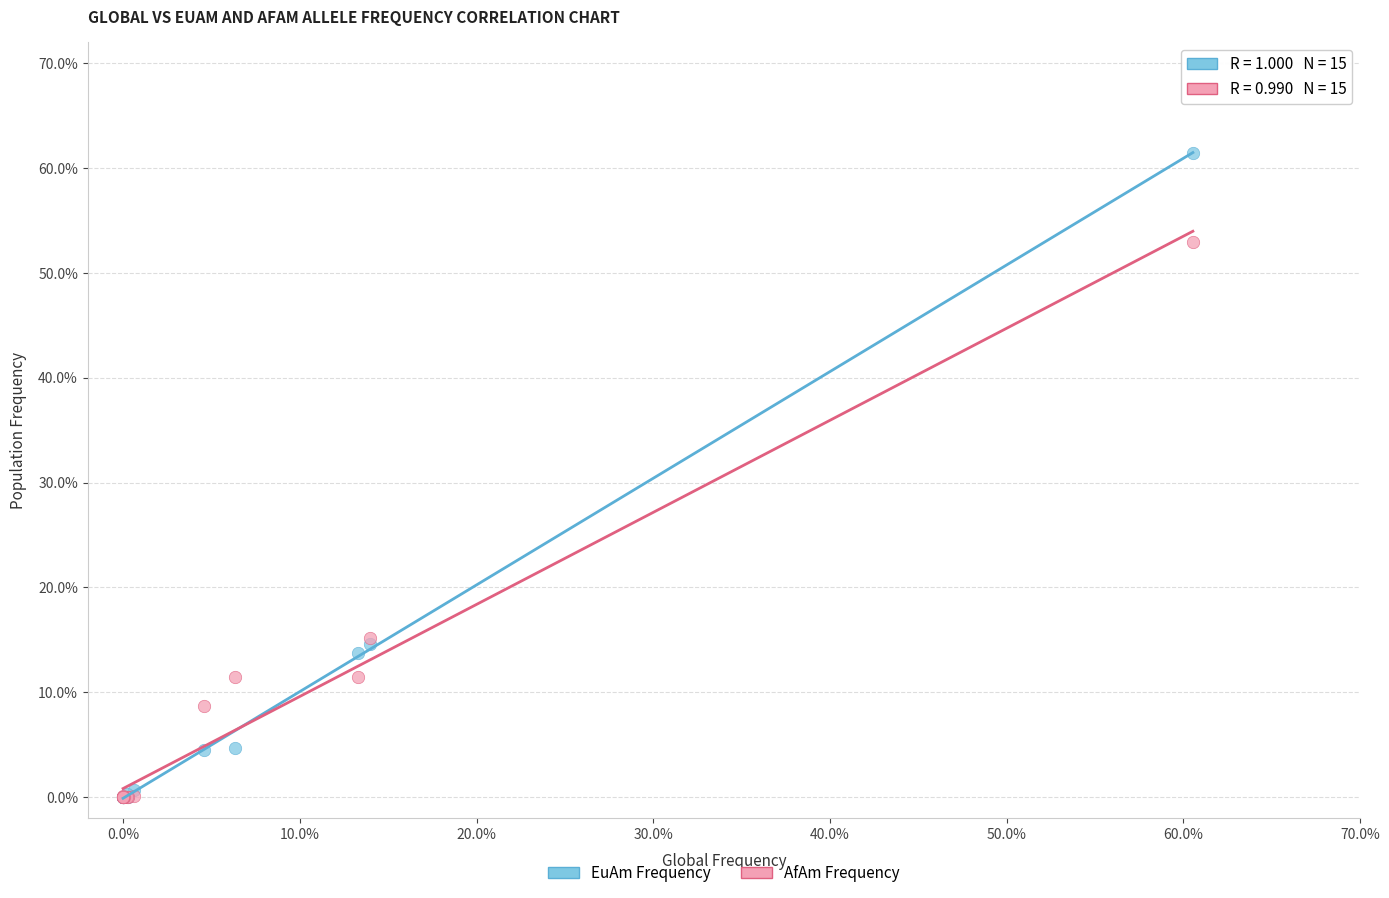

Which series has the largest Y range (max minus min)?

EuAm Frequency